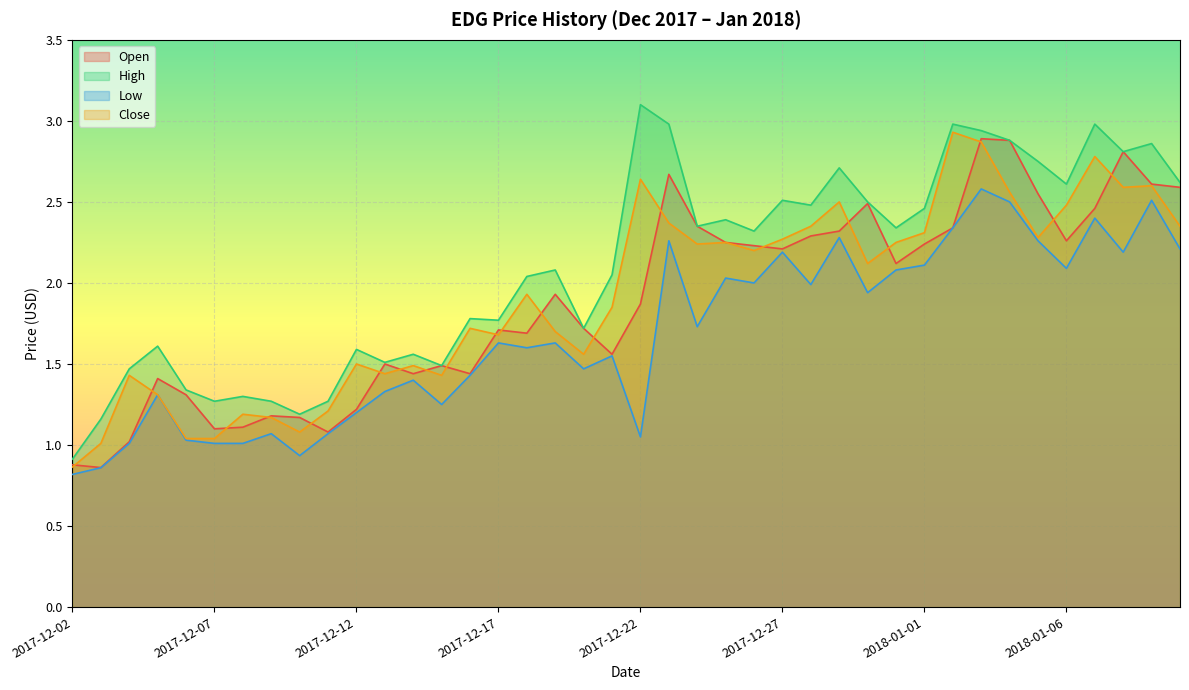

What is the value of the Open point at the 33rd from the left?

2.9